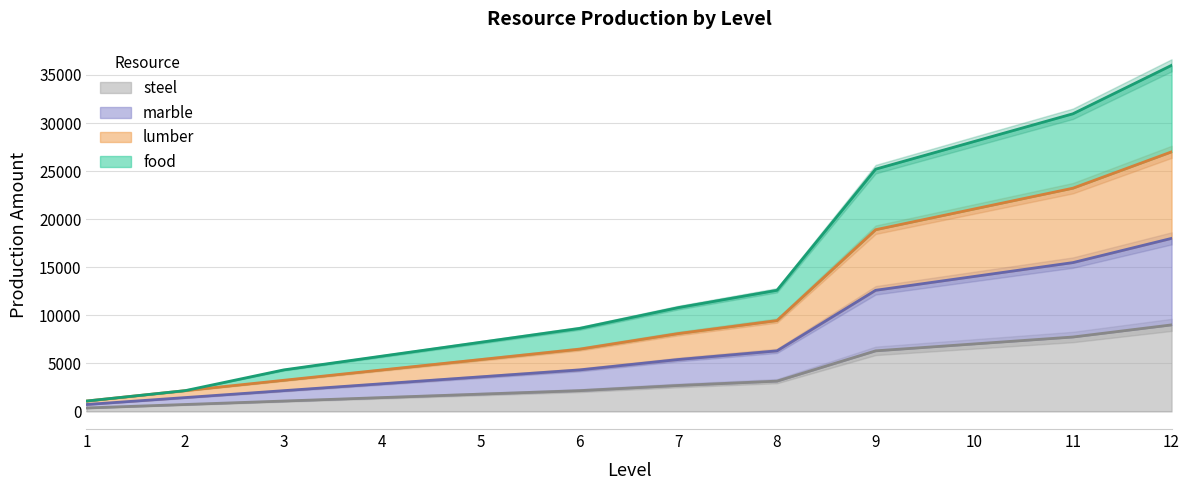

At which label does lumber reach its peak?

12